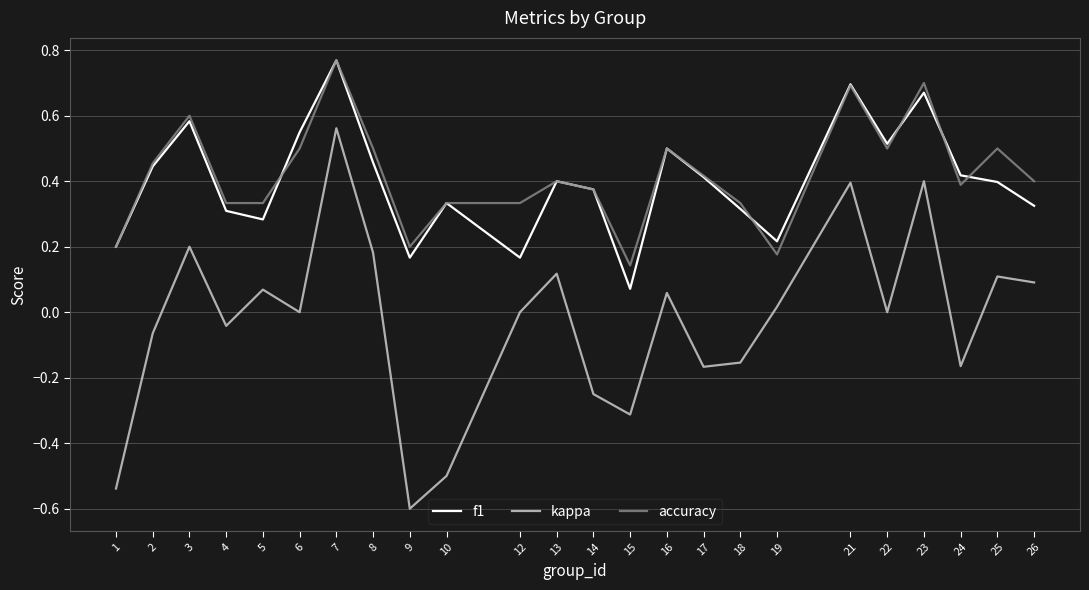

True or false: f1 and kappa cross at least once.

False